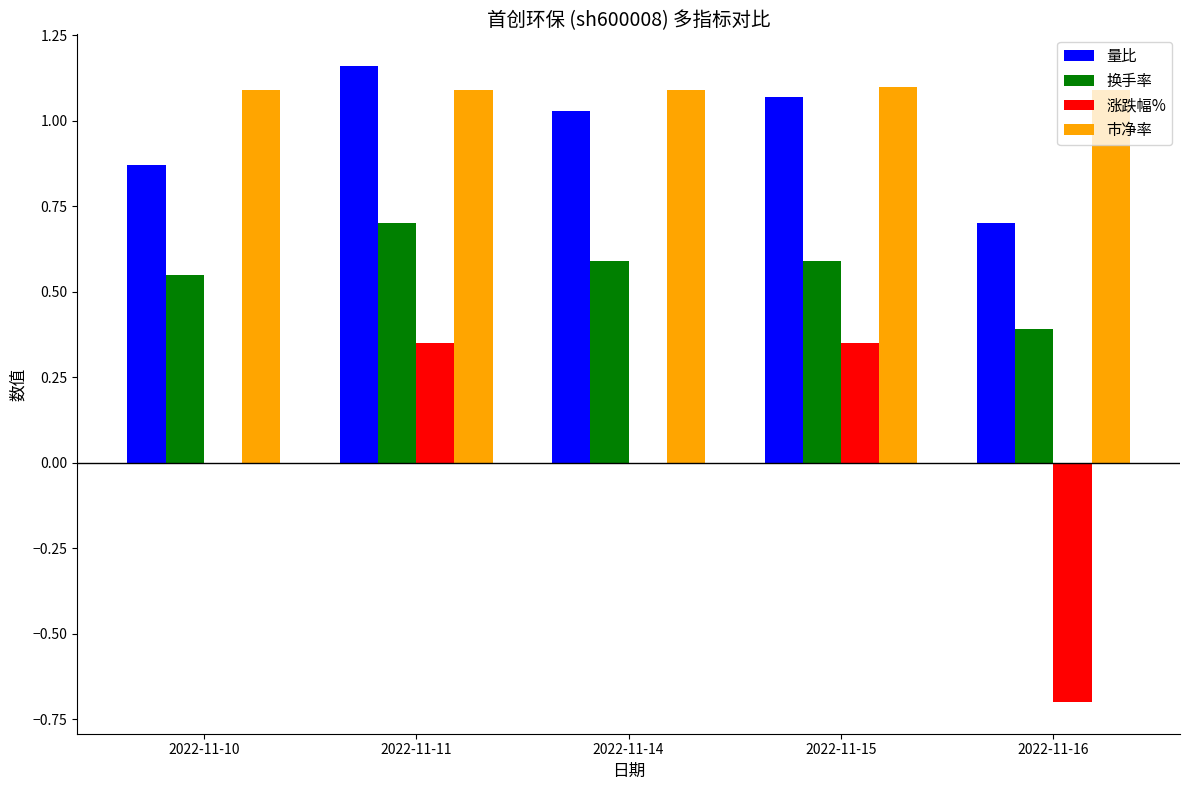

Which series changed the most between 2022-11-10 and 2022-11-14?

量比